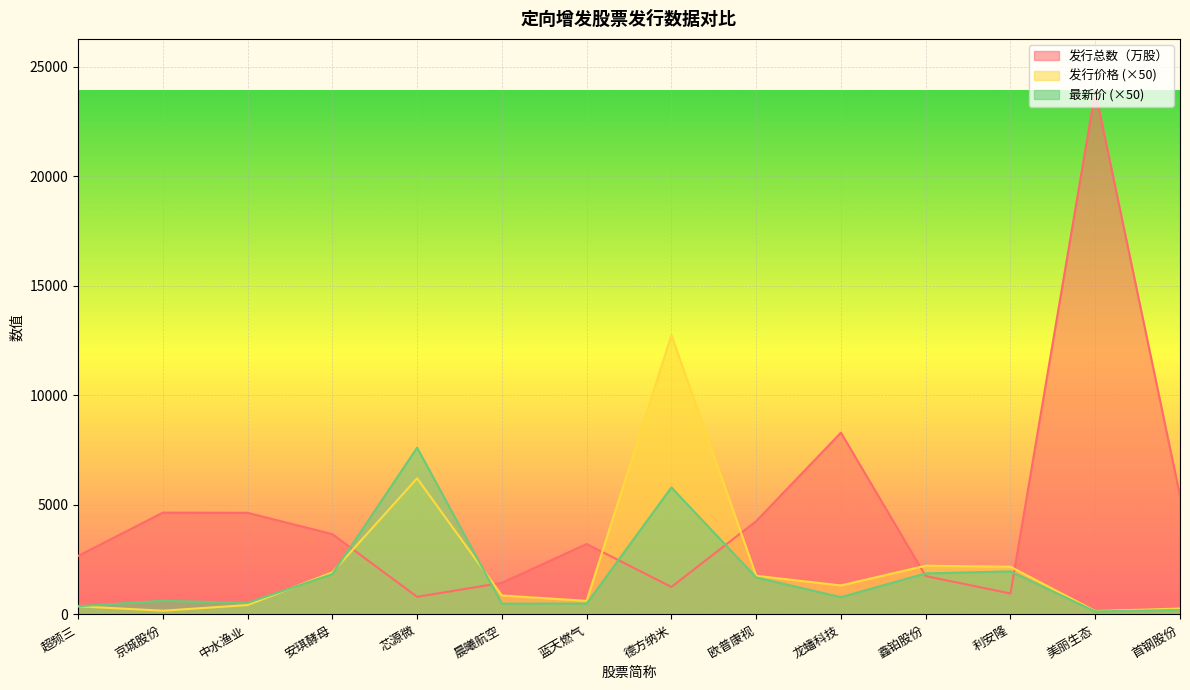

Where is 最新价 nearest to the value 3875?

利安隆